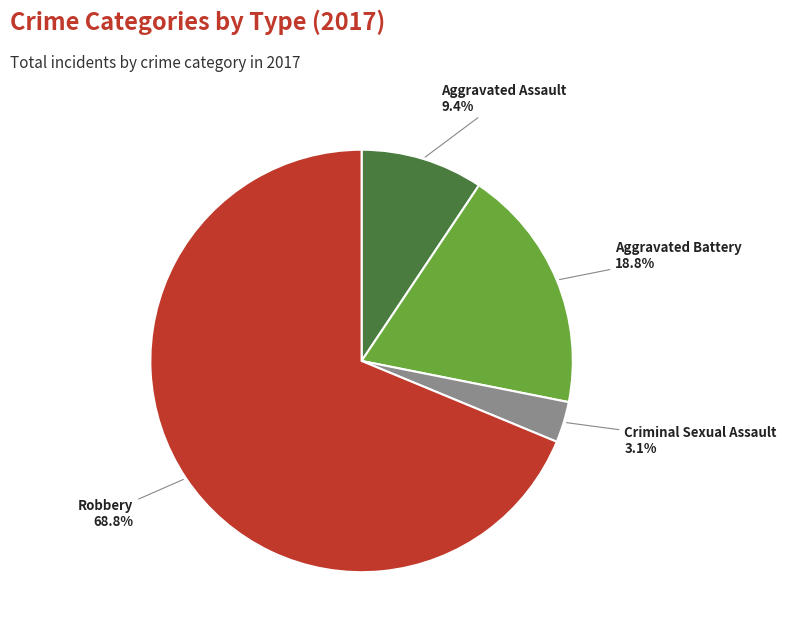

To the nearest percent, what portion does Criminal Sexual Assault represent?

3%